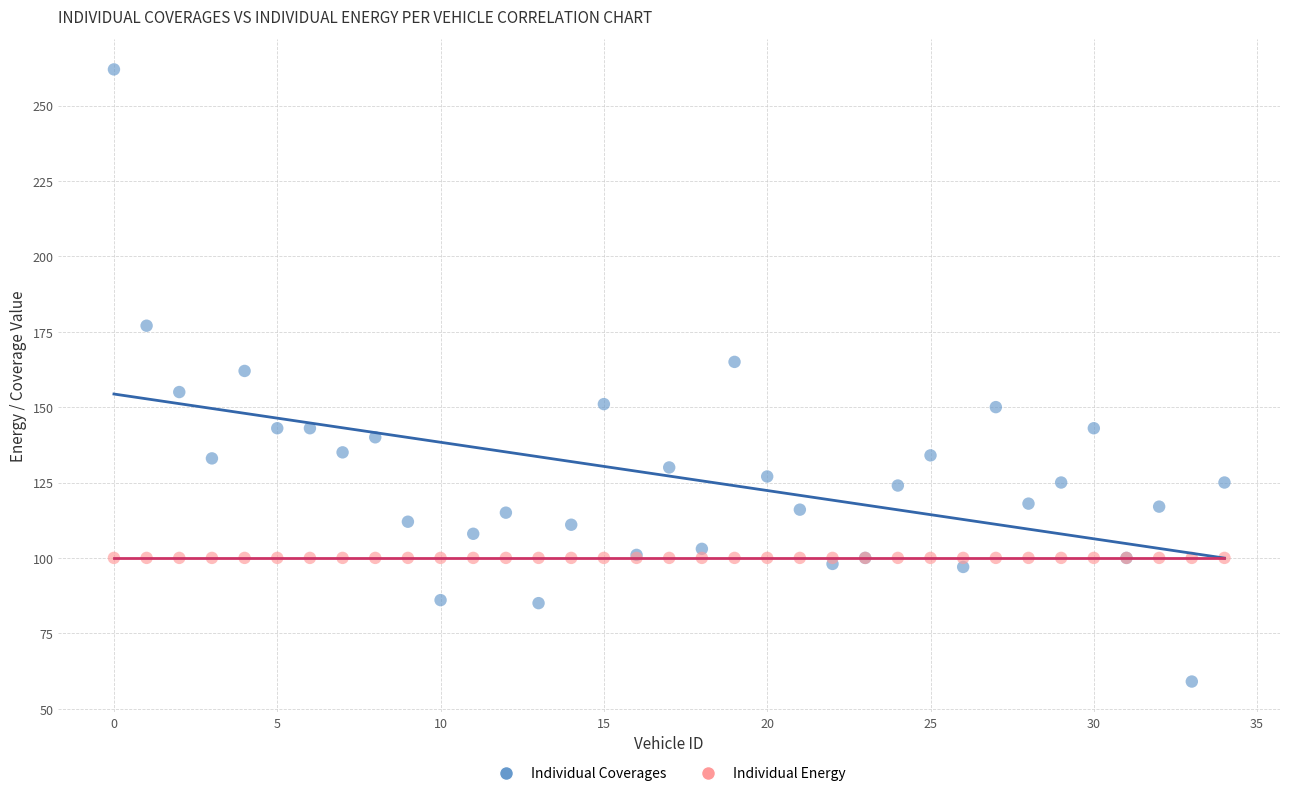

Which series reaches the maximum Y coordinate?

Individual Coverages